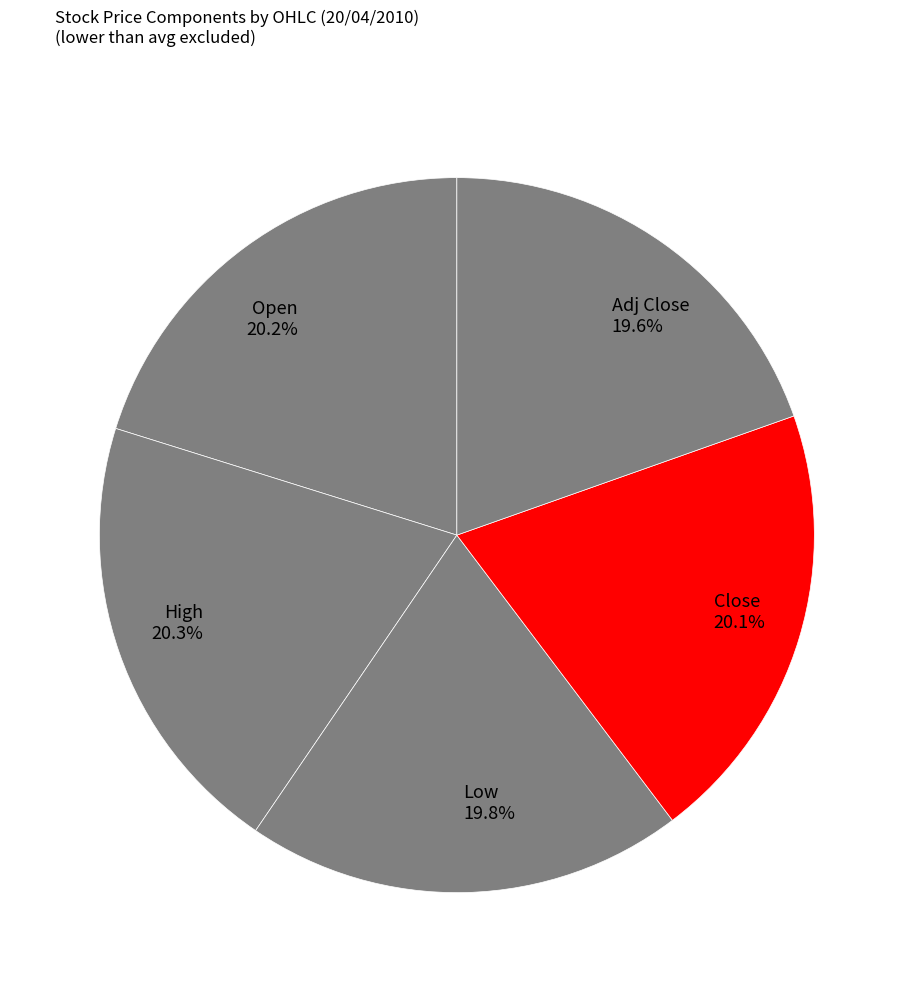

Combined, do Close 20.1% and High 20.3% account for over 50%?

No